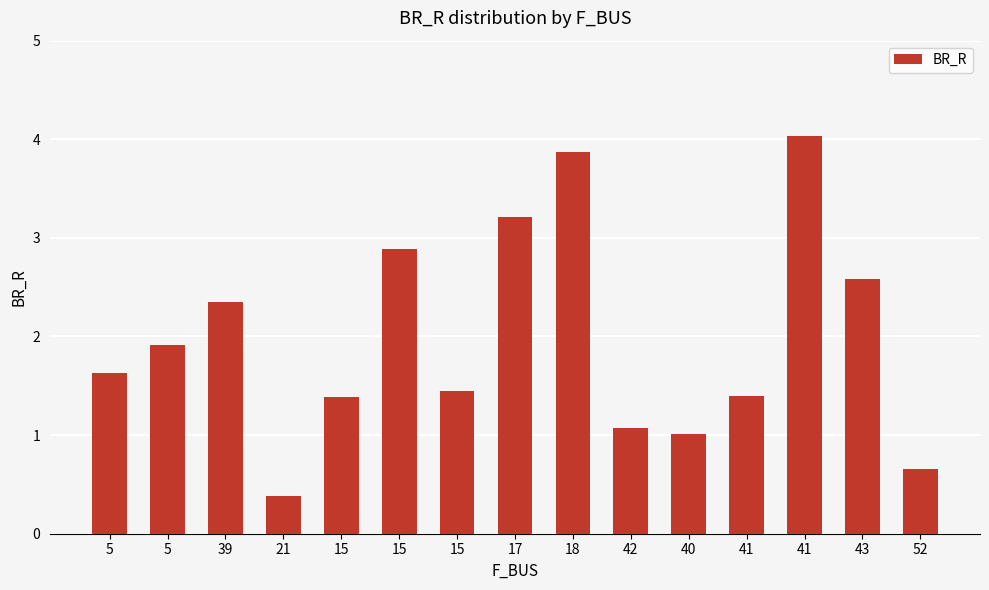

How many data points does each series have?

15